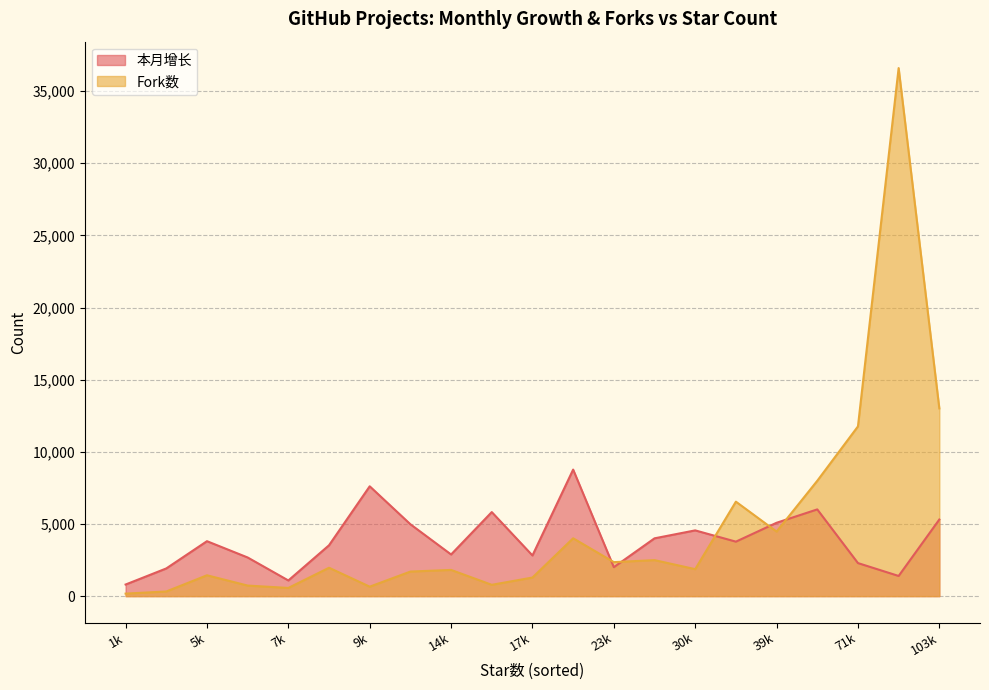

At which label is Fork数 closest to 18383?

103k